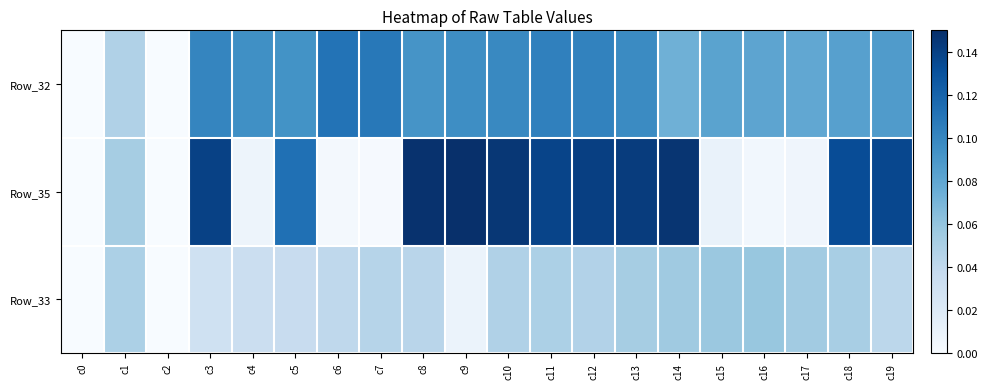

Reading left to right, extract all data points from this chart.

Row_32: c0=0.0	c1=0.0	c2=0.0	c3=0.1	c4=0.1	c5=0.1	c6=0.1	c7=0.1	c8=0.1	c9=0.1	c10=0.1	c11=0.1	c12=0.1	c13=0.1	c14=0.1	c15=0.1	c16=0.1	c17=0.1	c18=0.1	c19=0.1
Row_35: c0=0.0	c1=0.1	c2=0.0	c3=0.1	c4=0.0	c5=0.1	c6=0.0	c7=0.0	c8=0.1	c9=0.1	c10=0.1	c11=0.1	c12=0.1	c13=0.1	c14=0.1	c15=0.0	c16=0.0	c17=0.0	c18=0.1	c19=0.1
Row_33: c0=0.0	c1=0.0	c2=0.0	c3=0.0	c4=0.0	c5=0.0	c6=0.0	c7=0.0	c8=0.0	c9=0.0	c10=0.0	c11=0.0	c12=0.0	c13=0.1	c14=0.1	c15=0.1	c16=0.1	c17=0.1	c18=0.1	c19=0.0